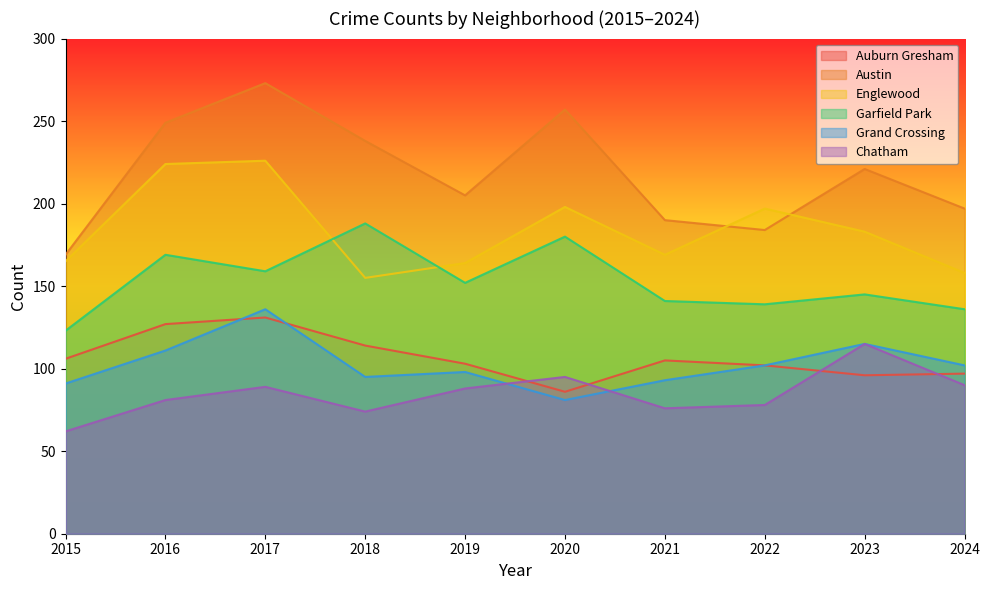

What is the sum of all Grand Crossing values?

1024